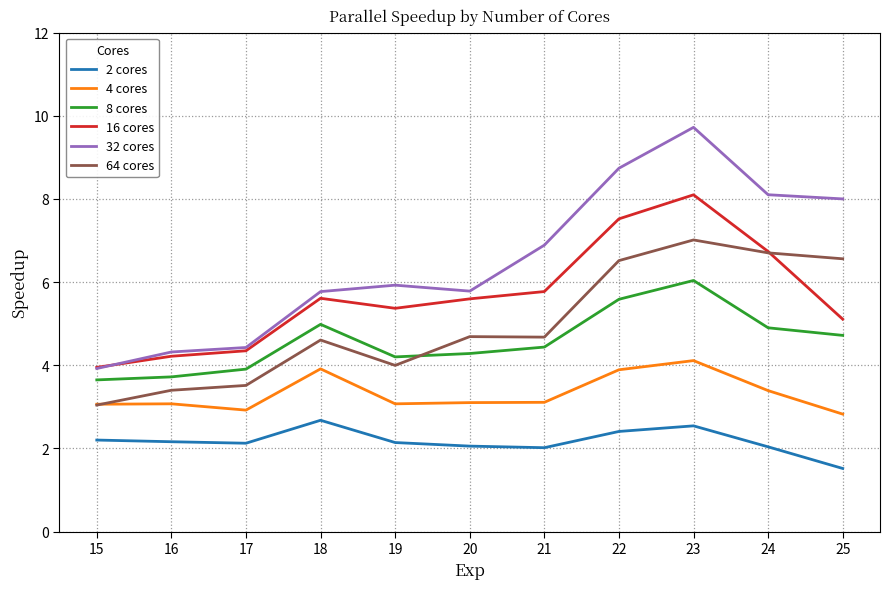

What is the total value across all series at 18?

27.6